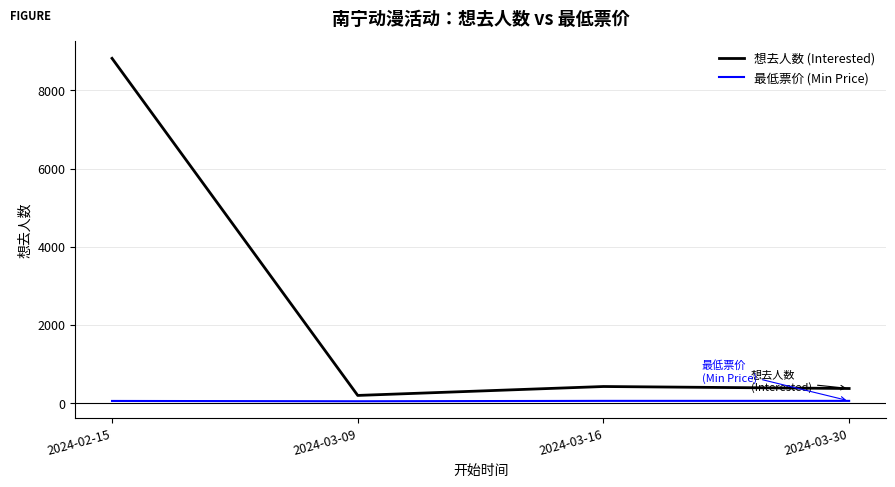

True or false: 想去人数 (Interested) has a value of 11893 at 2024-02-15.

False